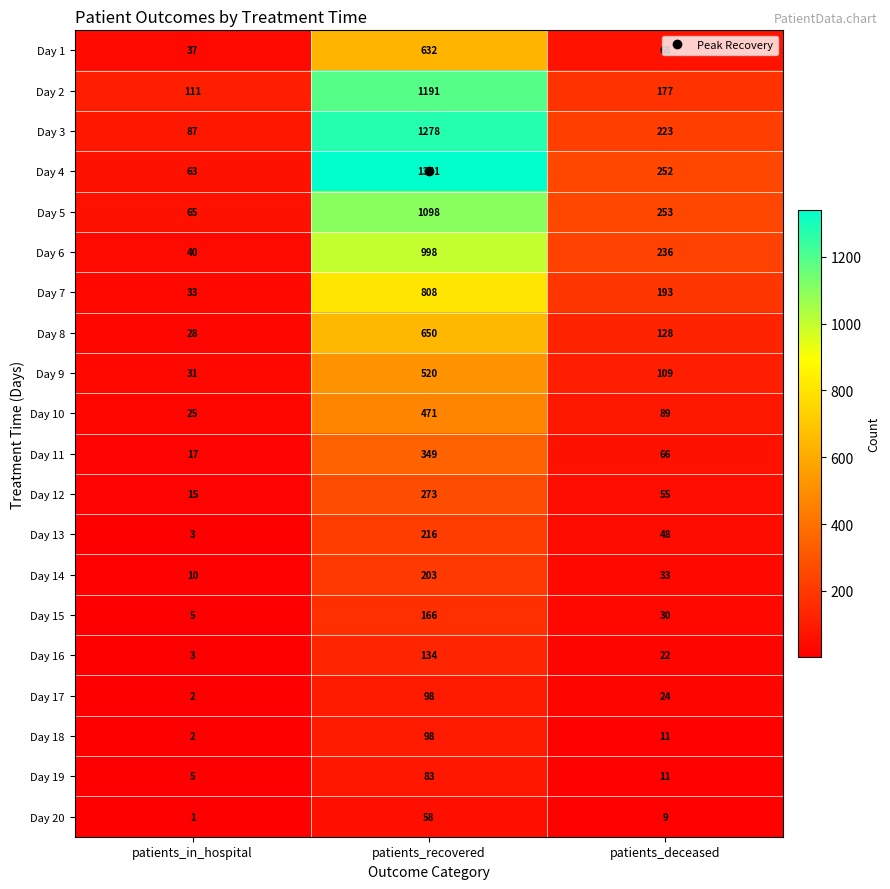

What is the average value of the Day 19 series?

33